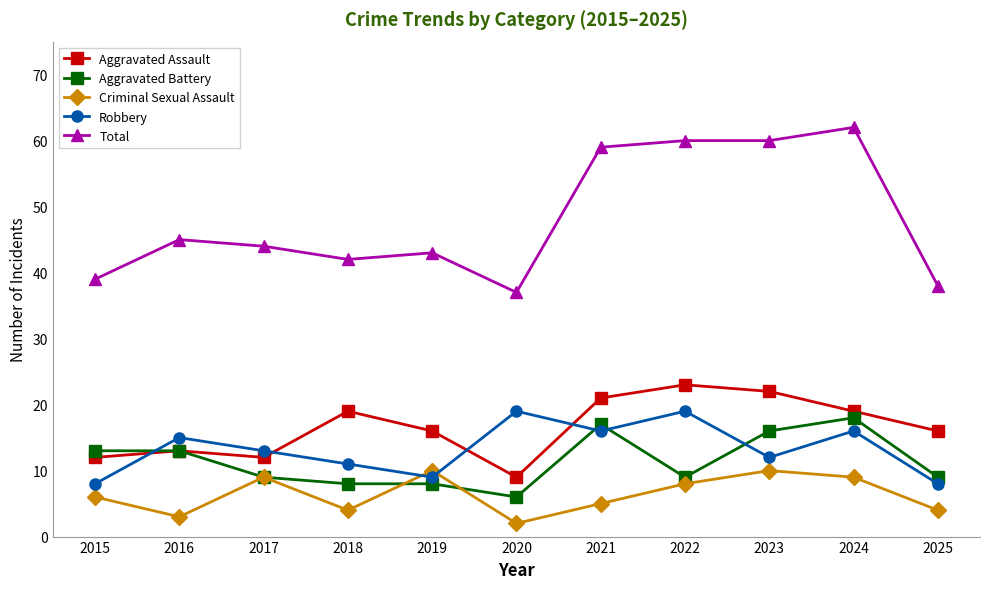

Is it true that Aggravated Battery equals 13 at 2015?

True